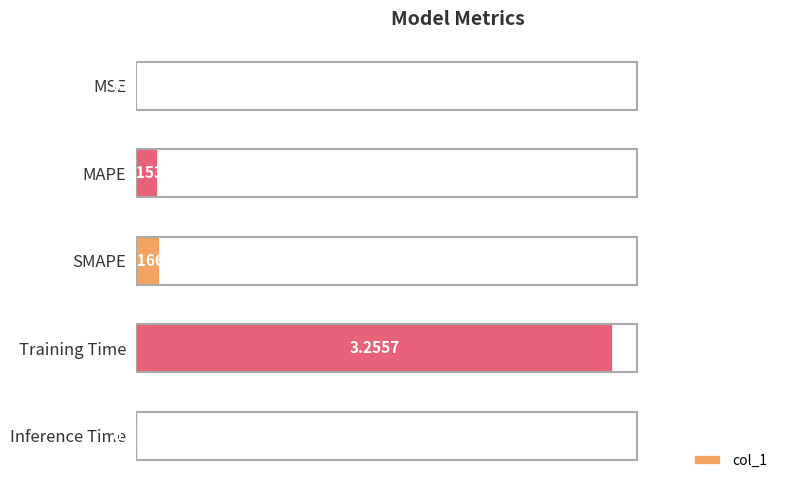

Where is the data nearest to the value 1?

SMAPE